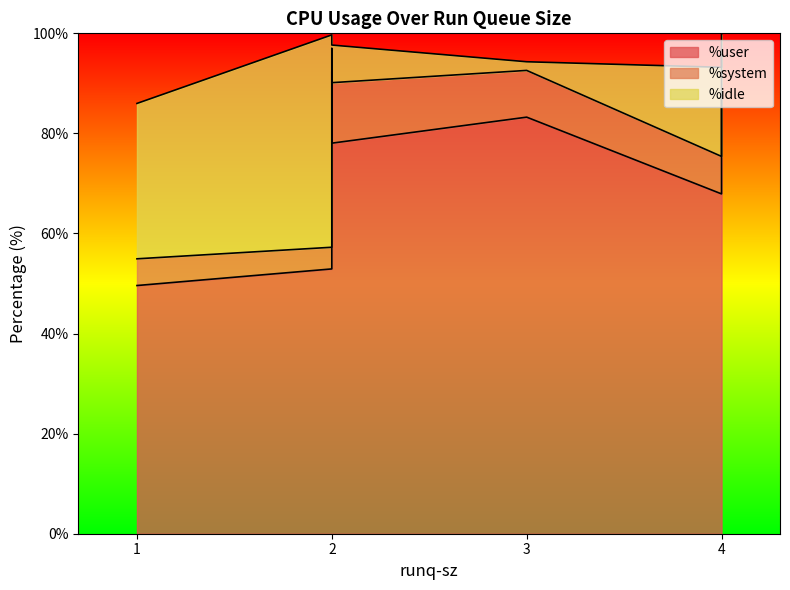

Rank the series by their maximum value, from highest to lowest.

%user, %idle, %system